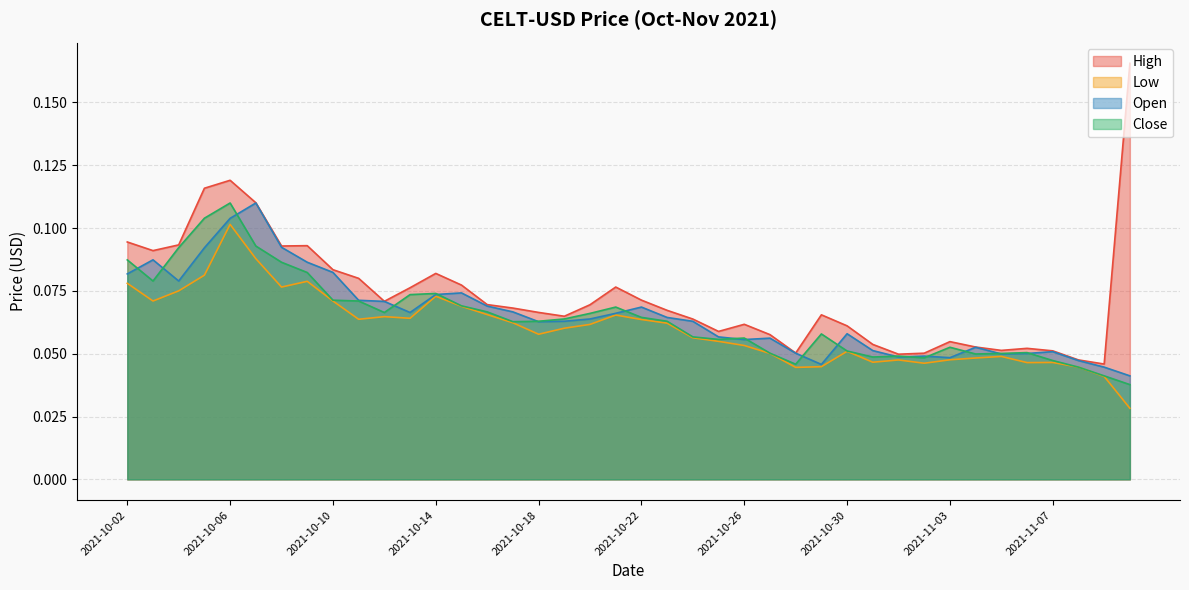

What is the highest value of the Close series?

0.1